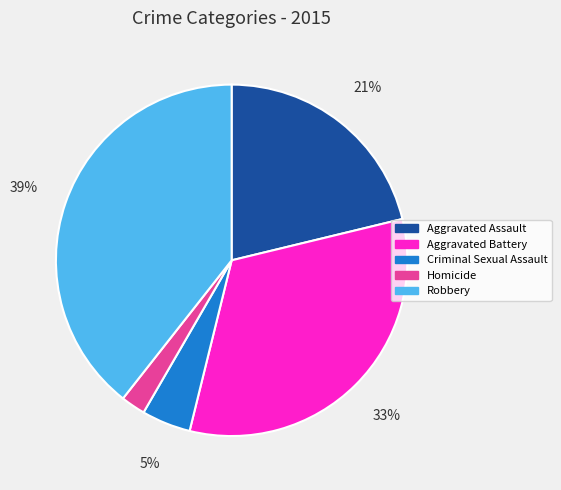

Rank the categories by value from lowest to highest.

Homicide, Criminal Sexual Assault, Aggravated Assault, Aggravated Battery, Robbery